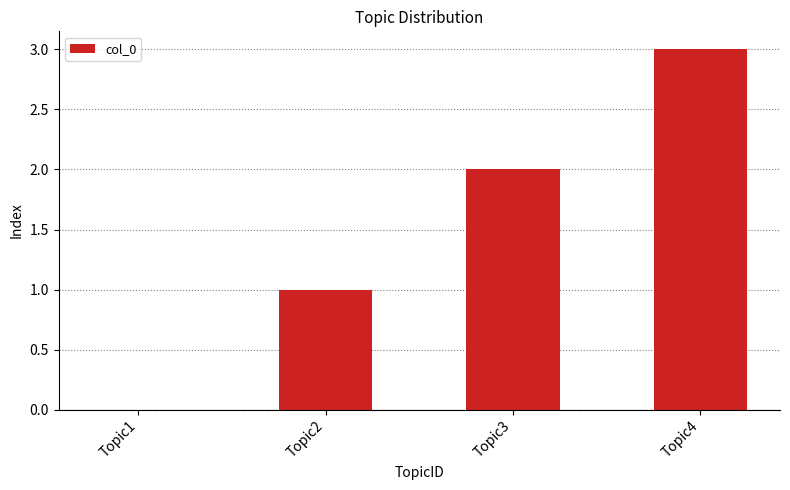

Is it true that the value at Topic3 is 2?

True